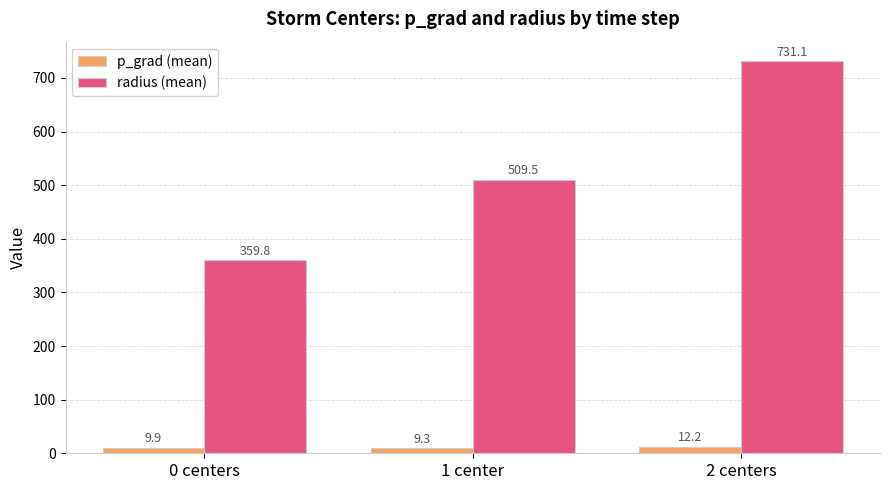

Count the number of categories in the chart.

3